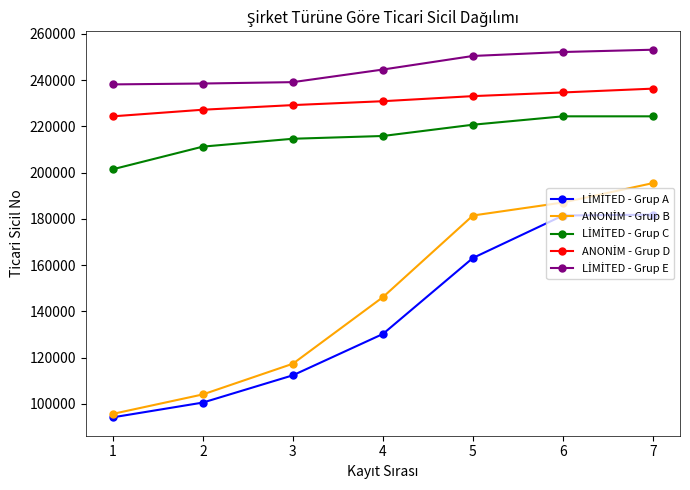

At how many categories does at least one series exceed 123872?

7